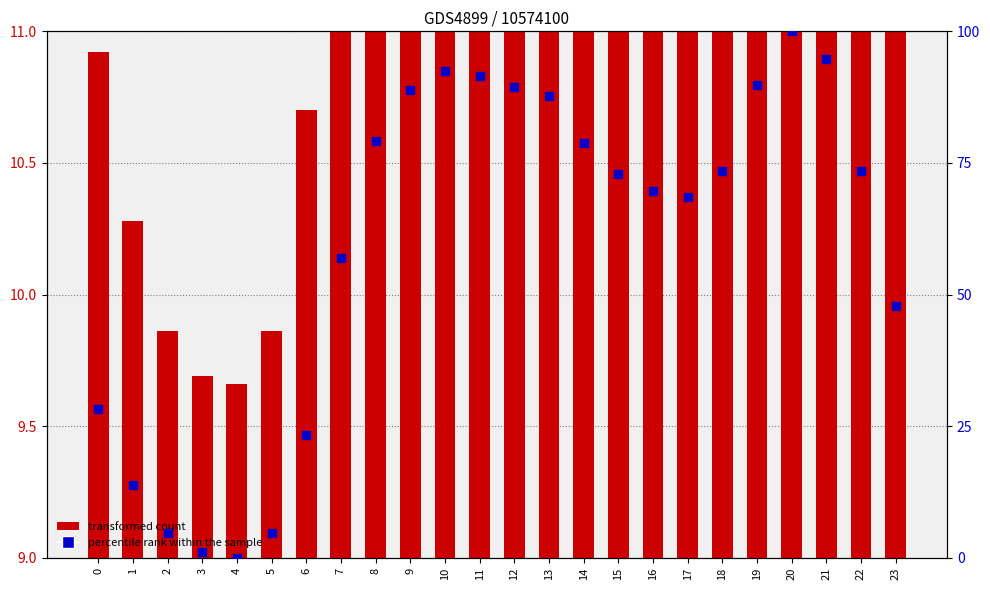

Which series contains the highest Y value?

percentile rank within the sample